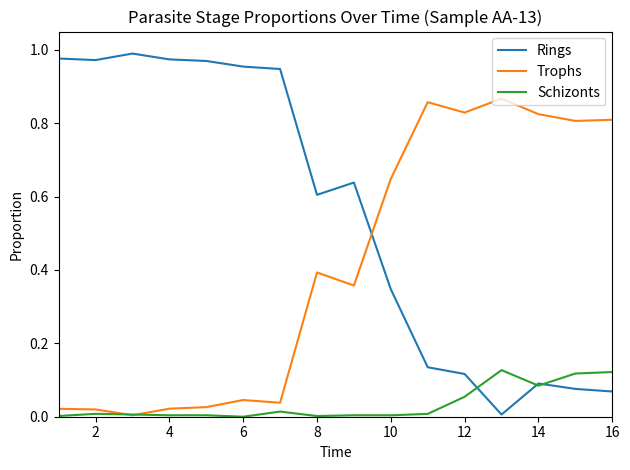

Rank the series by their maximum value, from lowest to highest.

Schizonts, Trophs, Rings